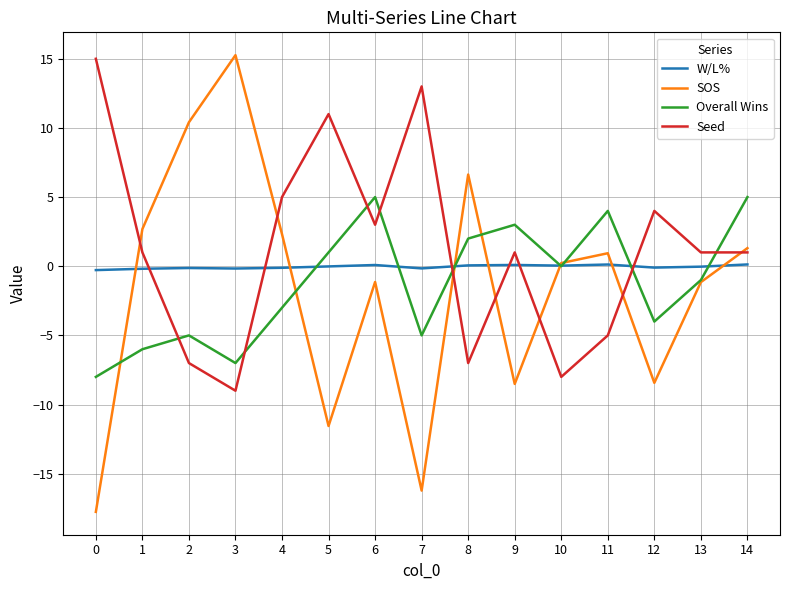

The SOS series shows -3.4 at 9. True or false?

False